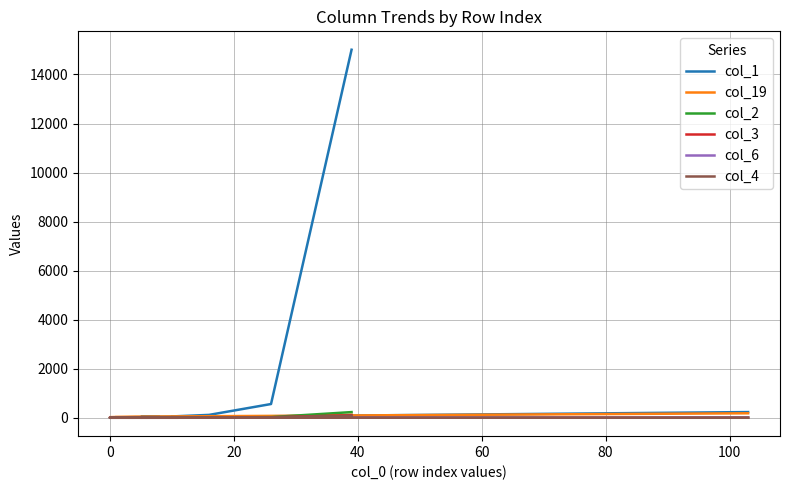

At which category does col_4 reach its first local peak?

60